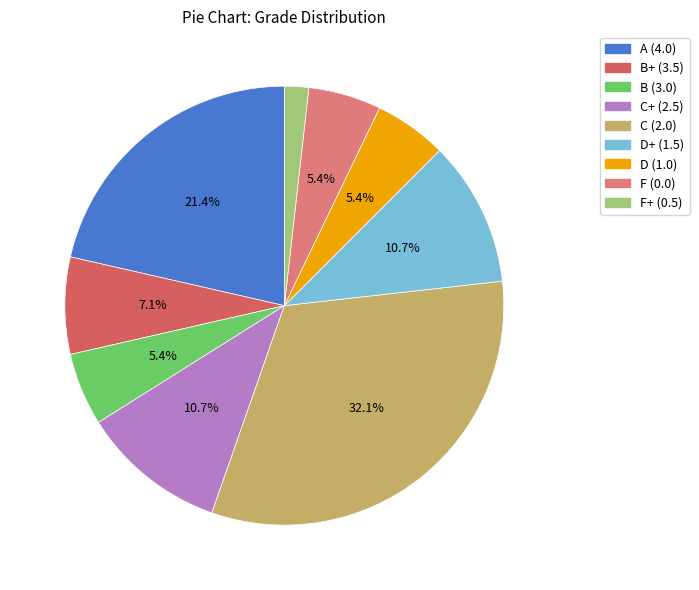

Which has a higher value, A (4.0) or F+ (0.5)?

A (4.0)